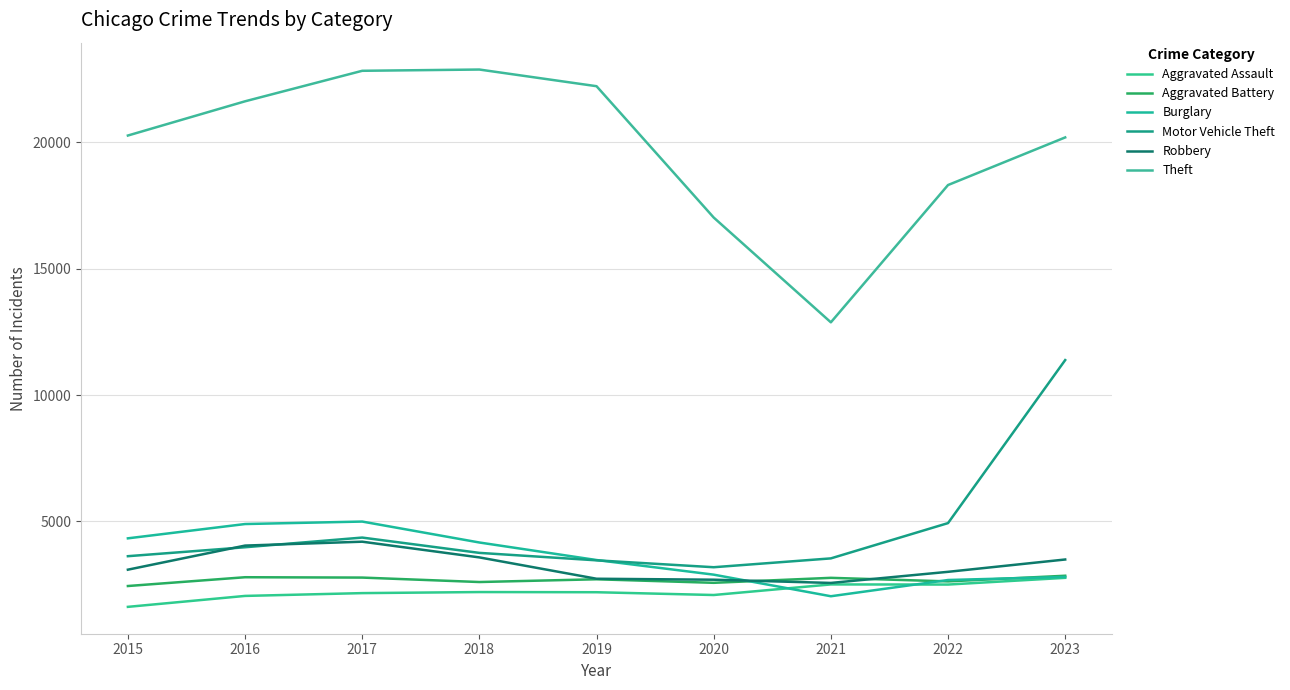

Does the chart have visible grid lines?

Yes